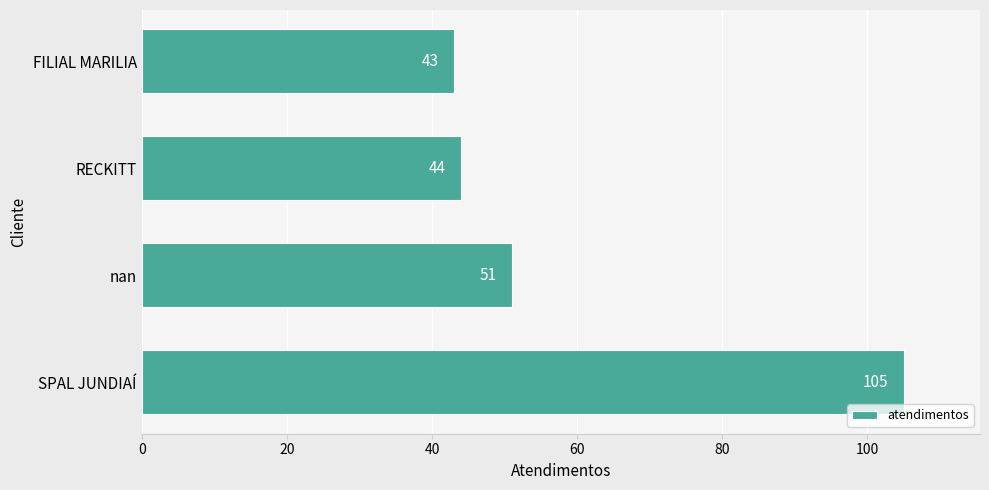

The chart shows a value of 16 at RECKITT. True or false?

False